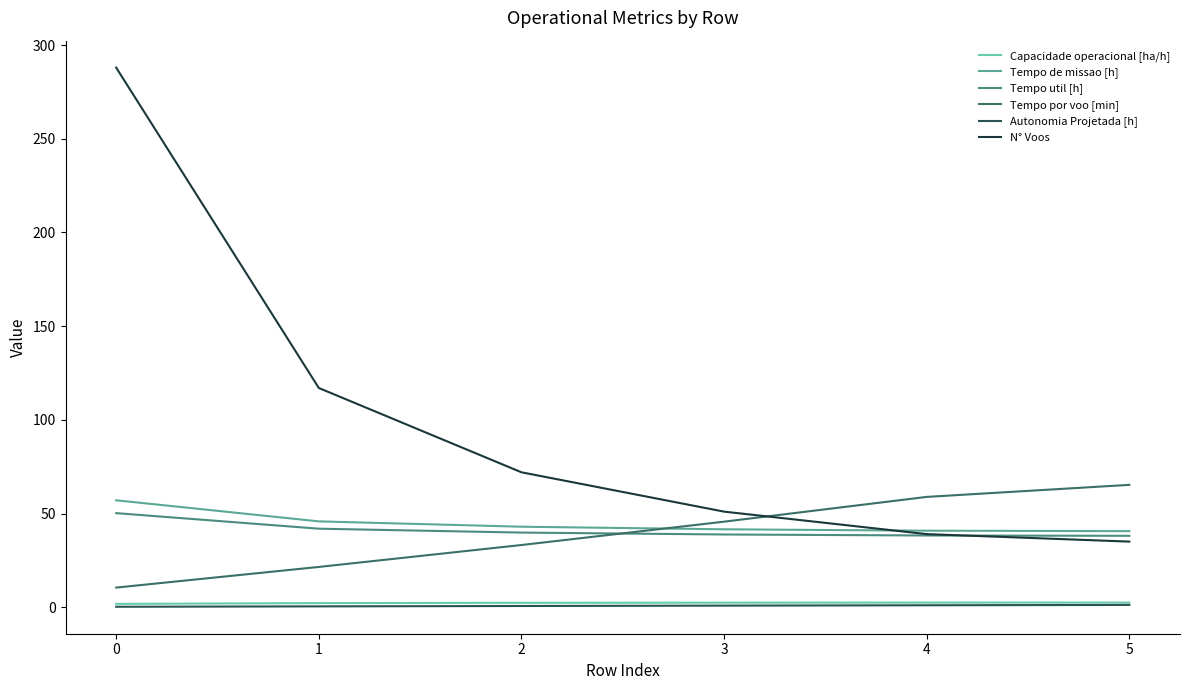

What is the sum of all Autonomia Projetada [h] values?

4.3